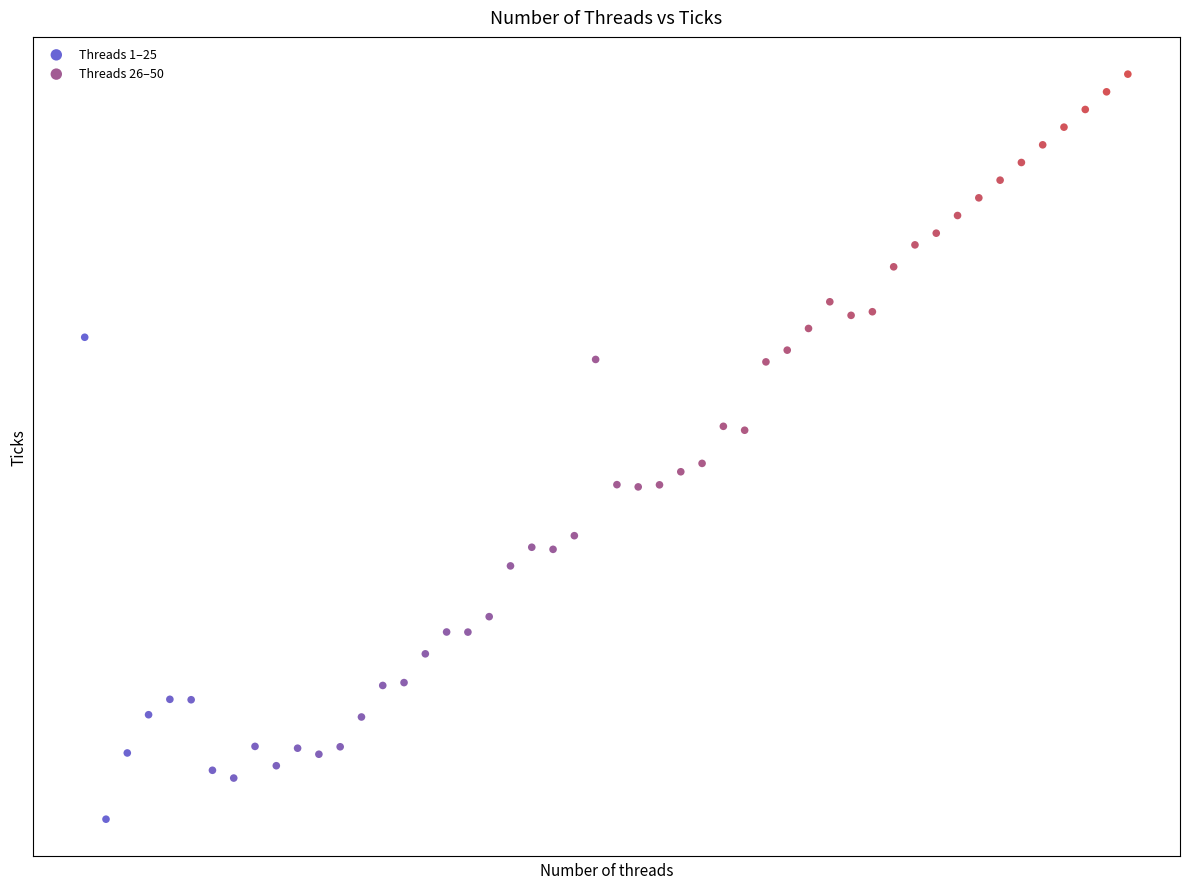

Which series contains the lowest Y value?

Threads 1–25